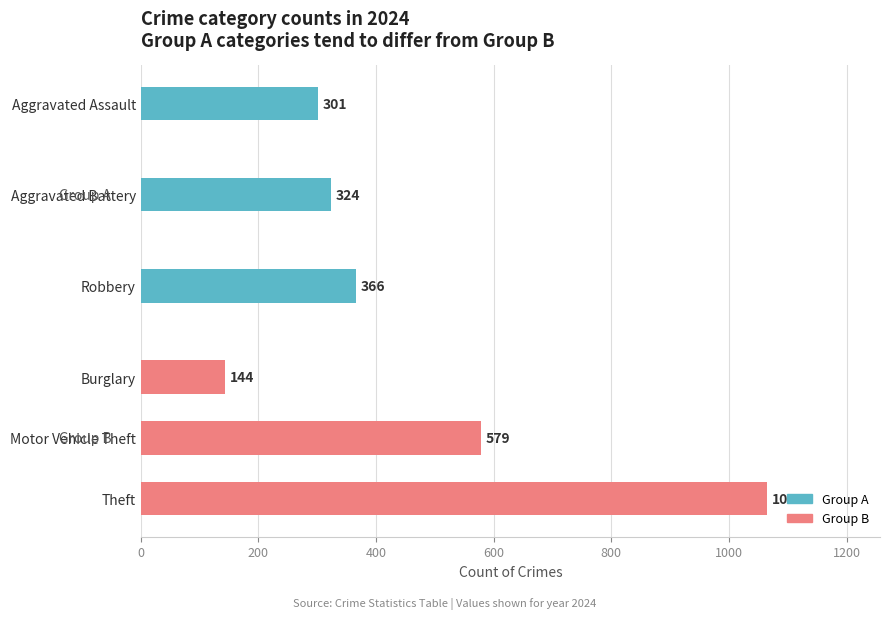

What is the value of the Group B (2024) bar at the 3rd from the left?

1065